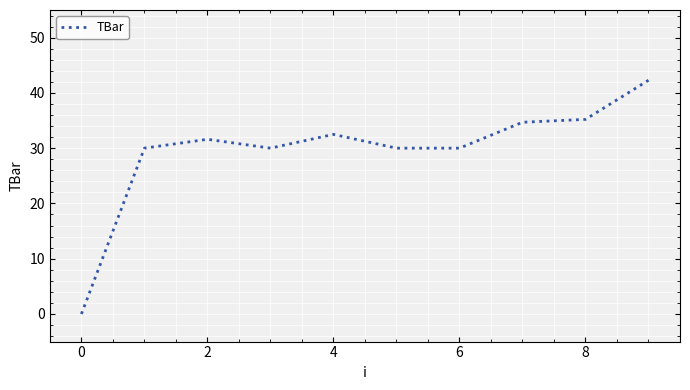

What is the maximum value shown in the chart?

42.3